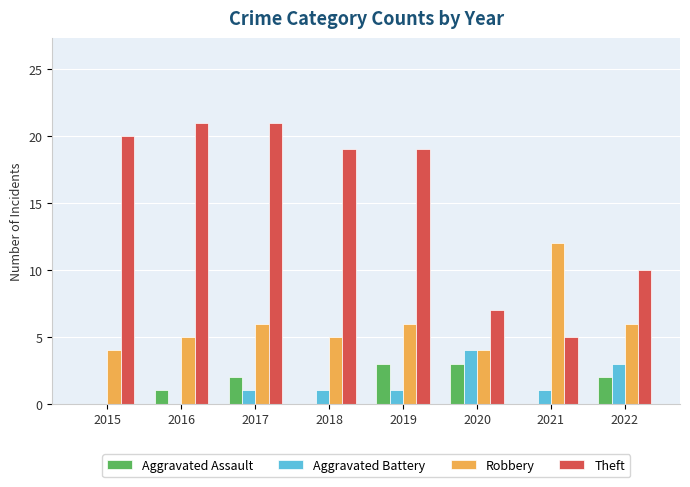

Is the value of Theft at 2016 greater than the value of Robbery at 2016?

Yes